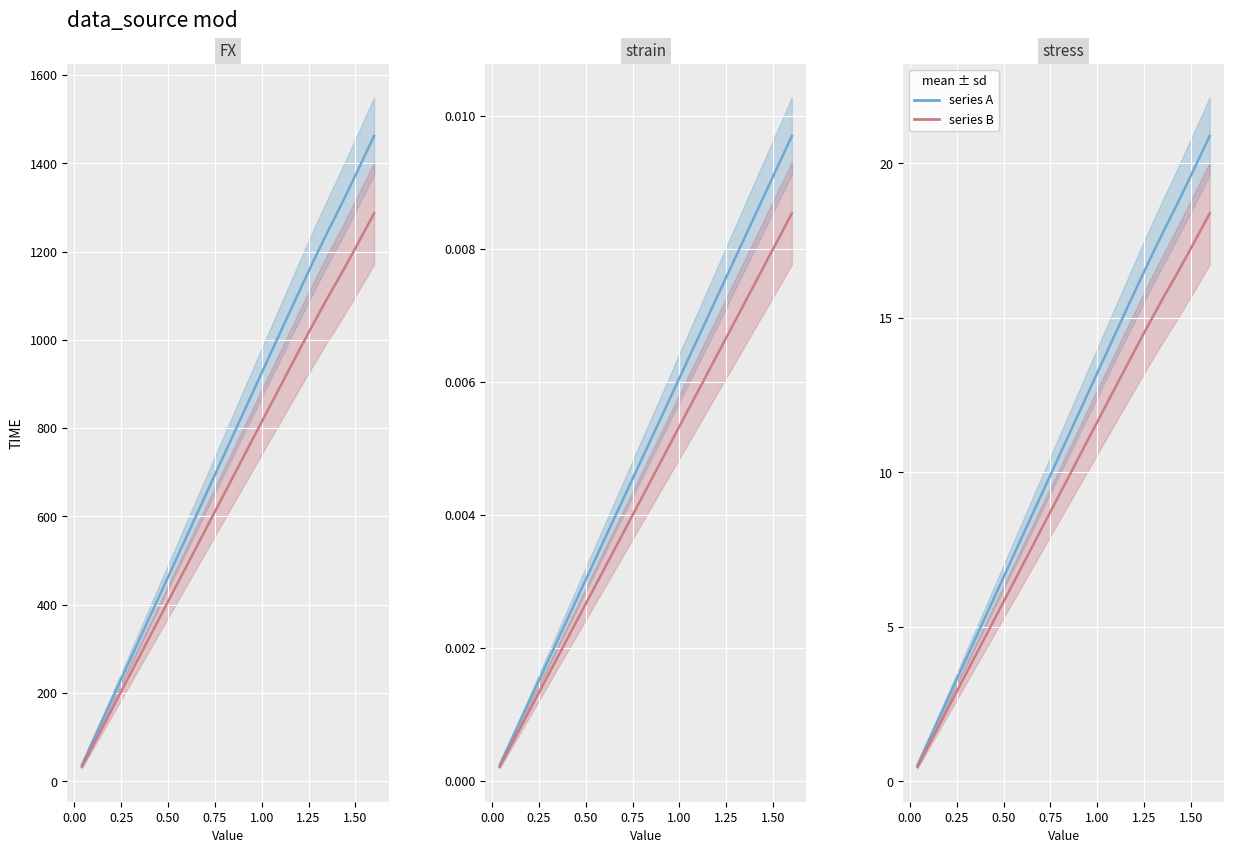

How many values in the series B series are below 9?

19